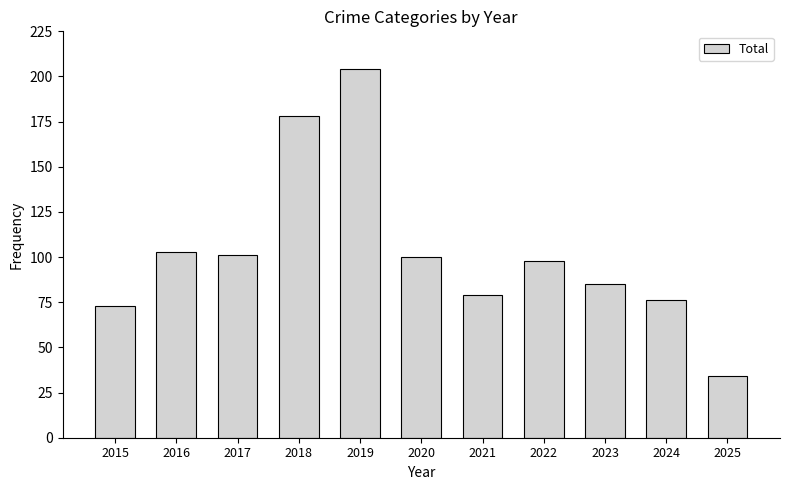

What is the sum of all values?

1131